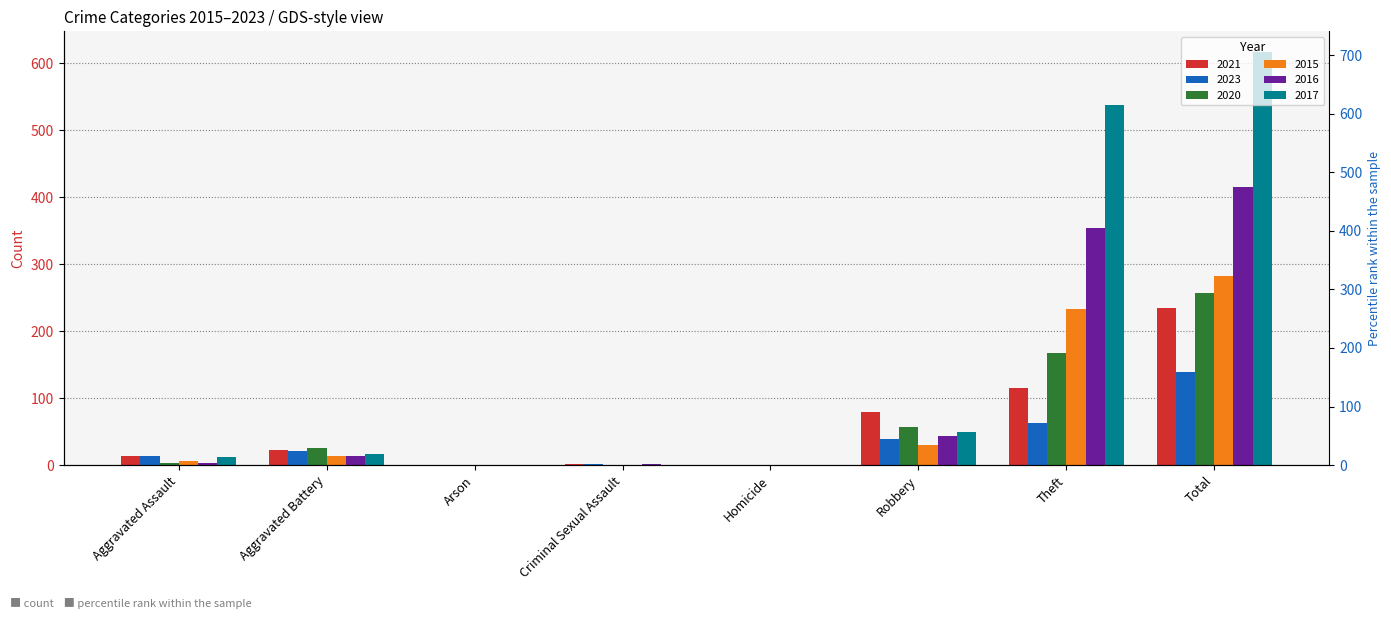

The 2020 series shows 57 at Robbery. True or false?

True